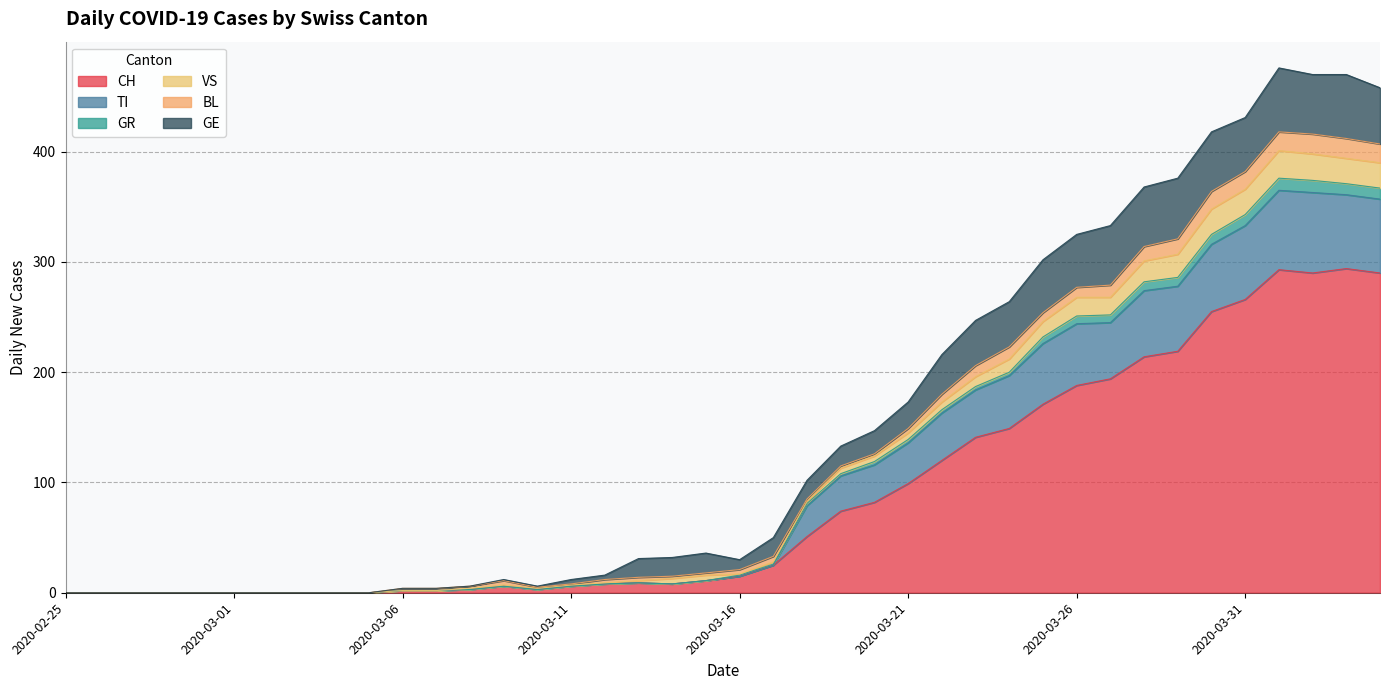

At which category is the sum across all series the highest?

2020-04-01